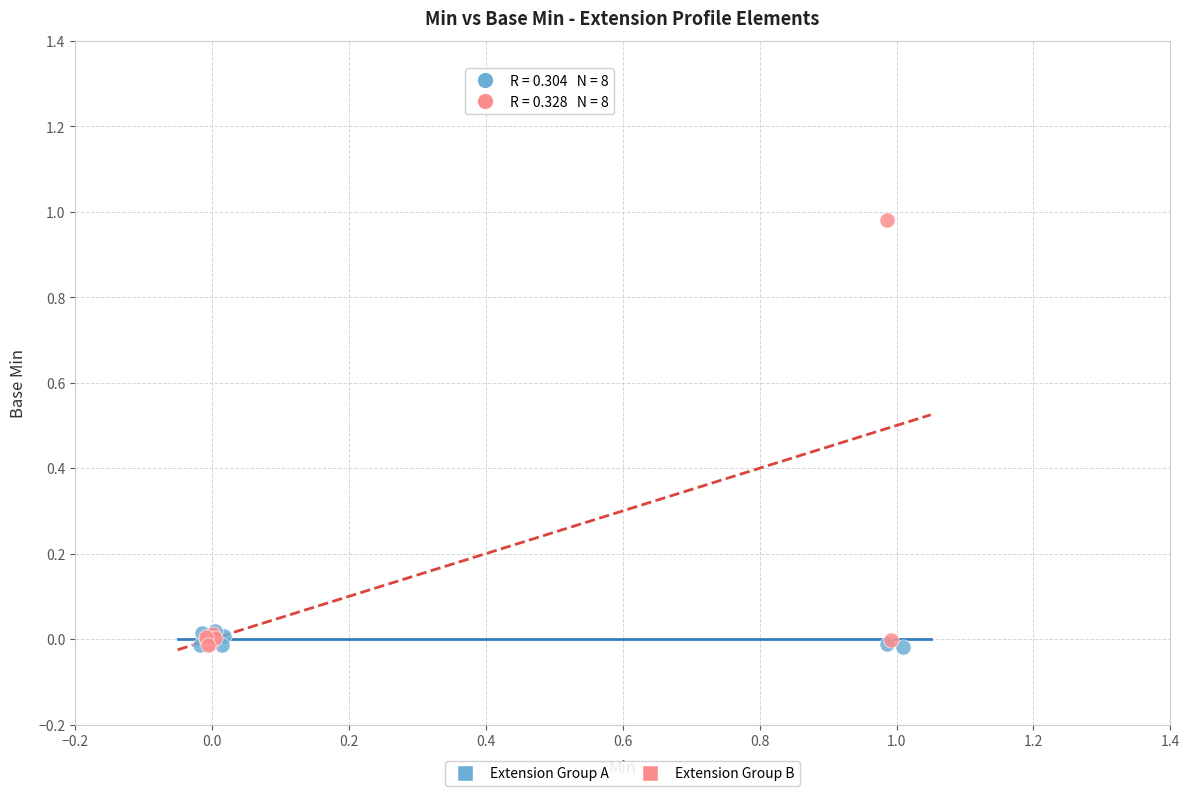

Which series reaches the maximum Y coordinate?

Extension Group B